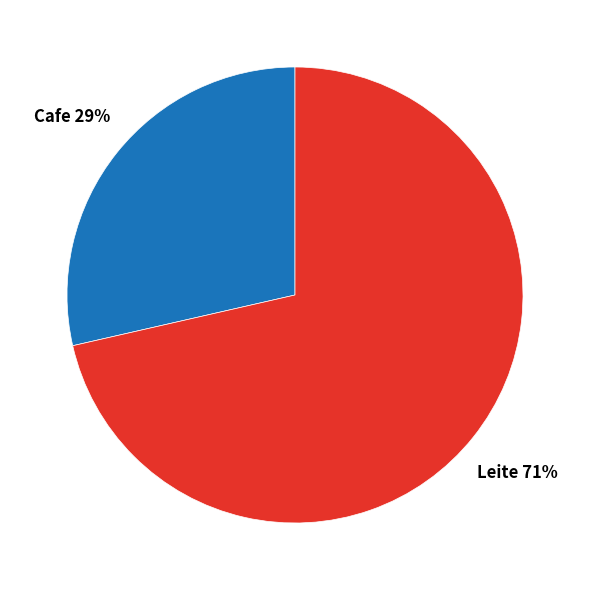

Rank the categories by value from lowest to highest.

Cafe, Leite